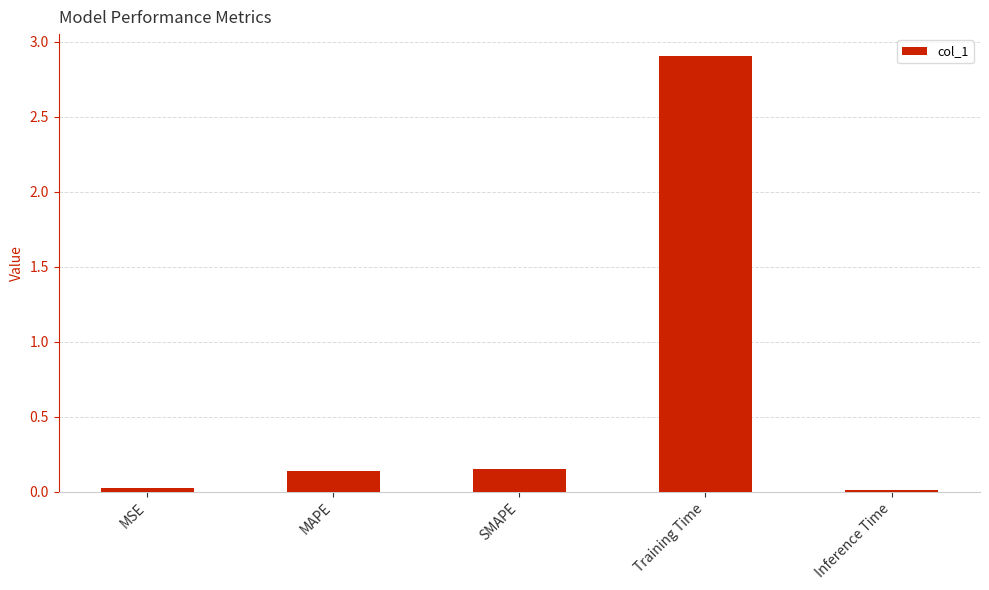

How many categories are shown in the chart?

5